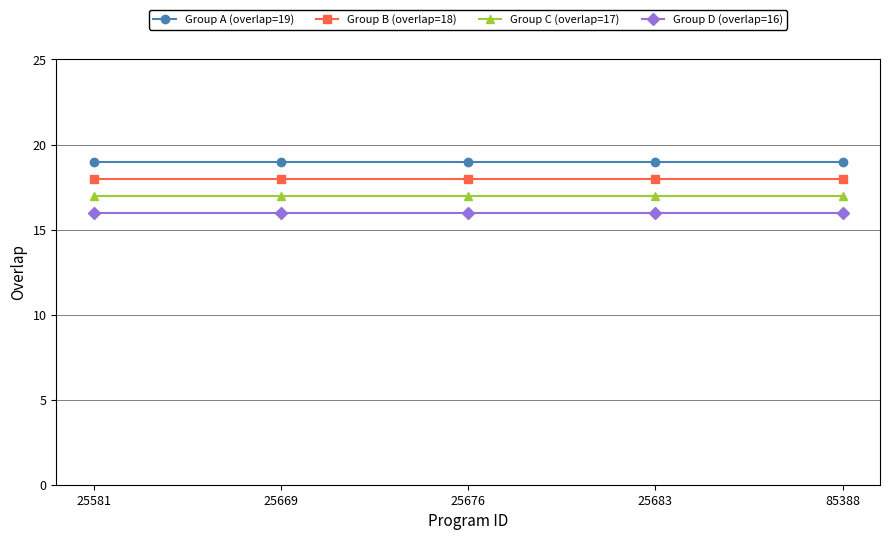

What is the value of the Group D (overlap=16) point at the 3rd from the left?

16